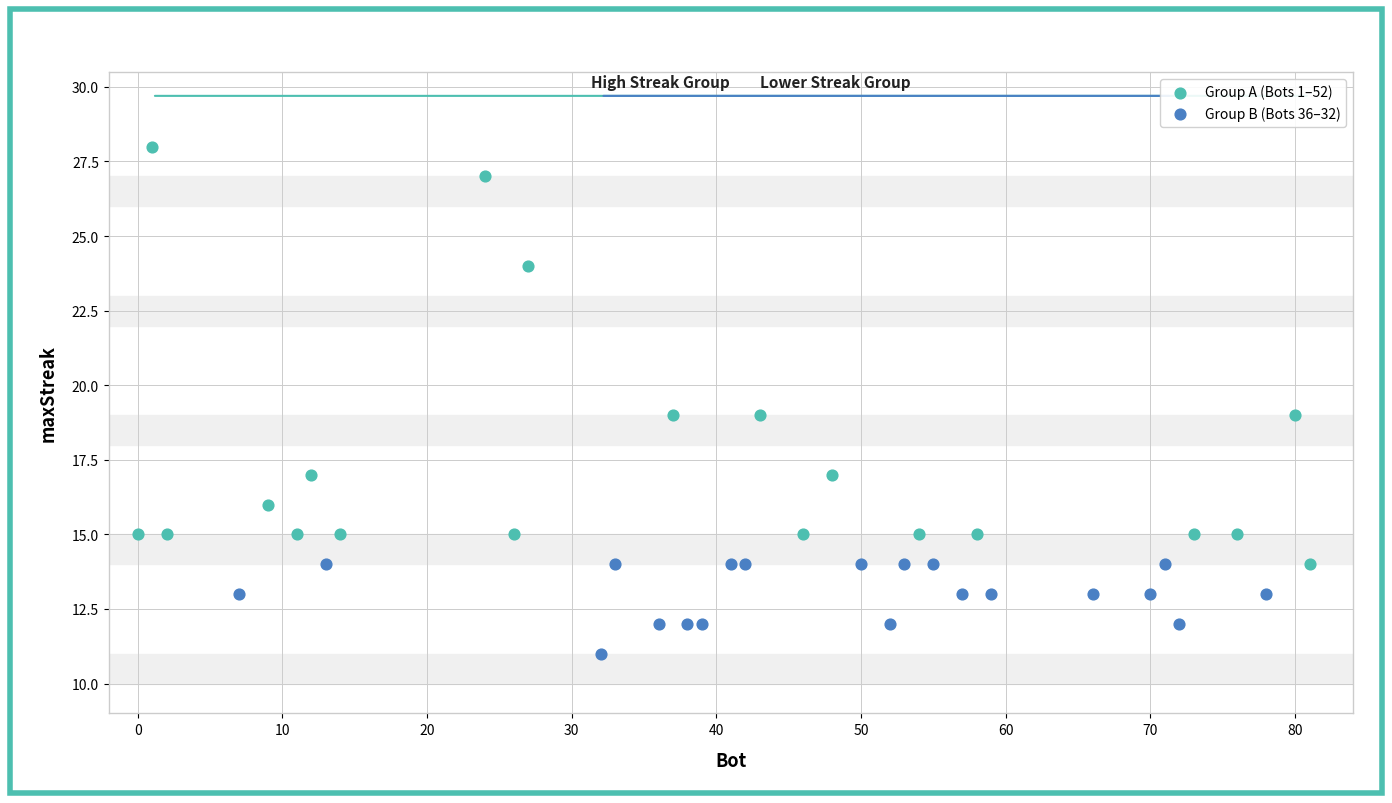

Which series contains the highest Y value?

Group A (Bots 1–52)